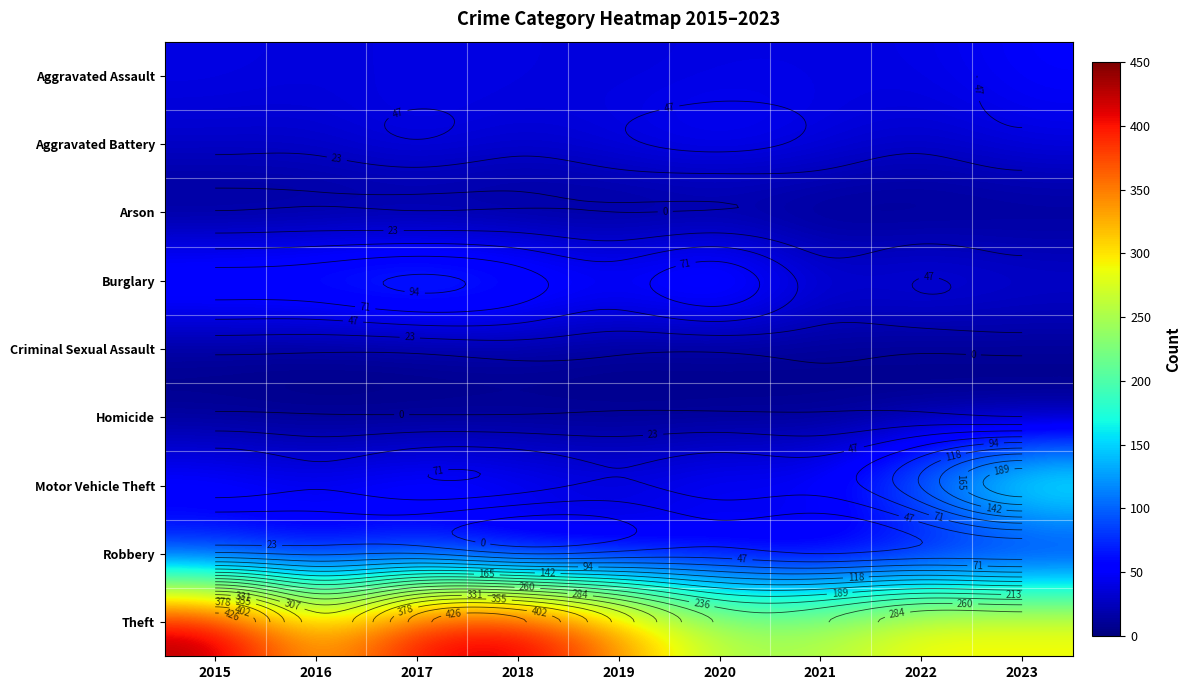

What is the sum of the Homicide values at 2017 and 2021?

7